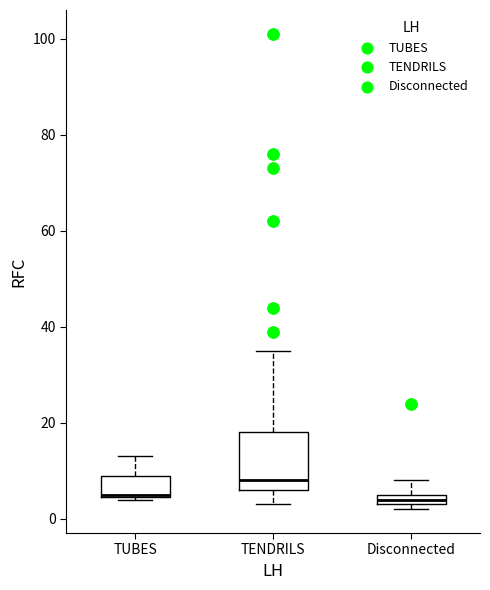

Where does the median line of the box for TUBES sit on the y-axis? The values are not printed on the chart, so give them approximately, as read against the axis.

6